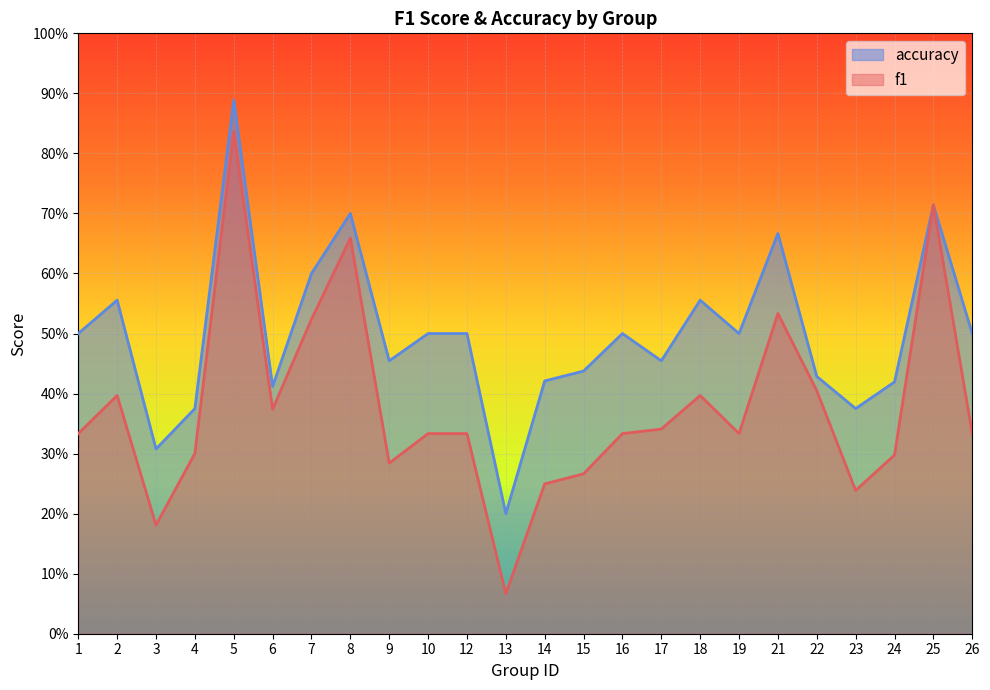

Is it true that f1 equals 0.2 at 3?

True